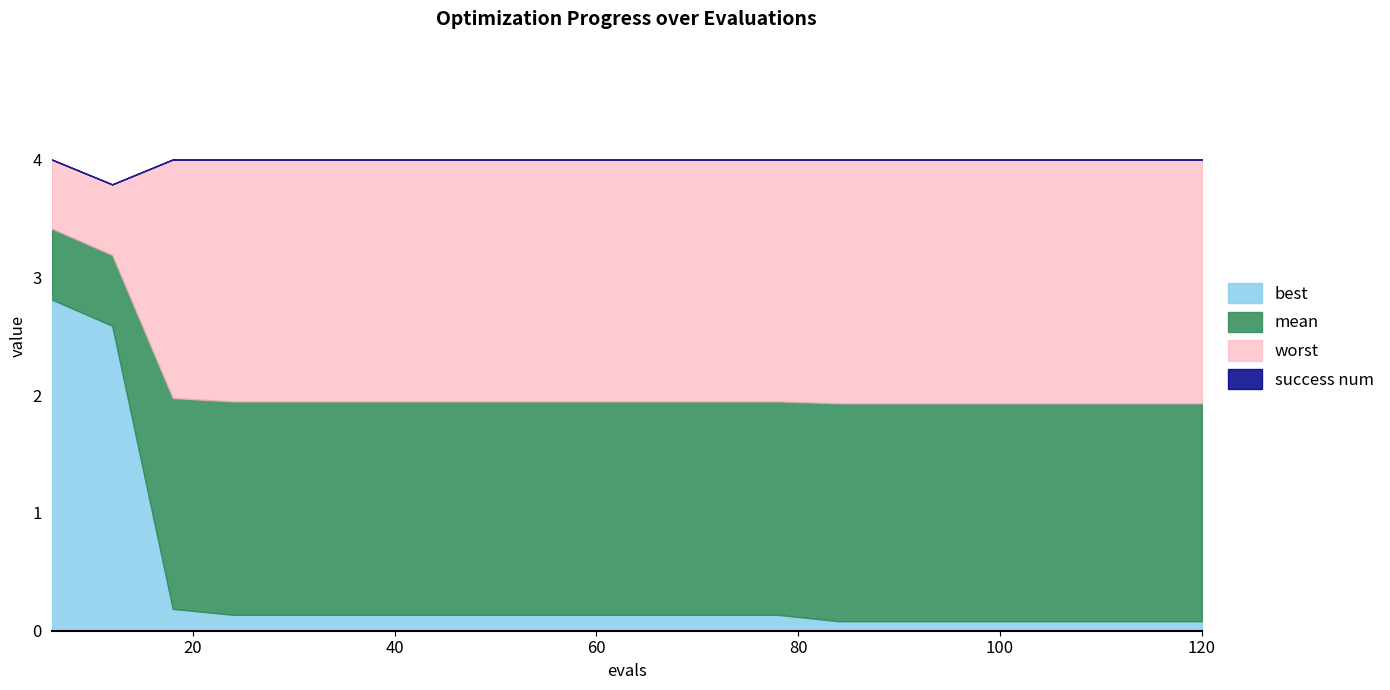

Is it true that mean equals 2.6 at 54?

False